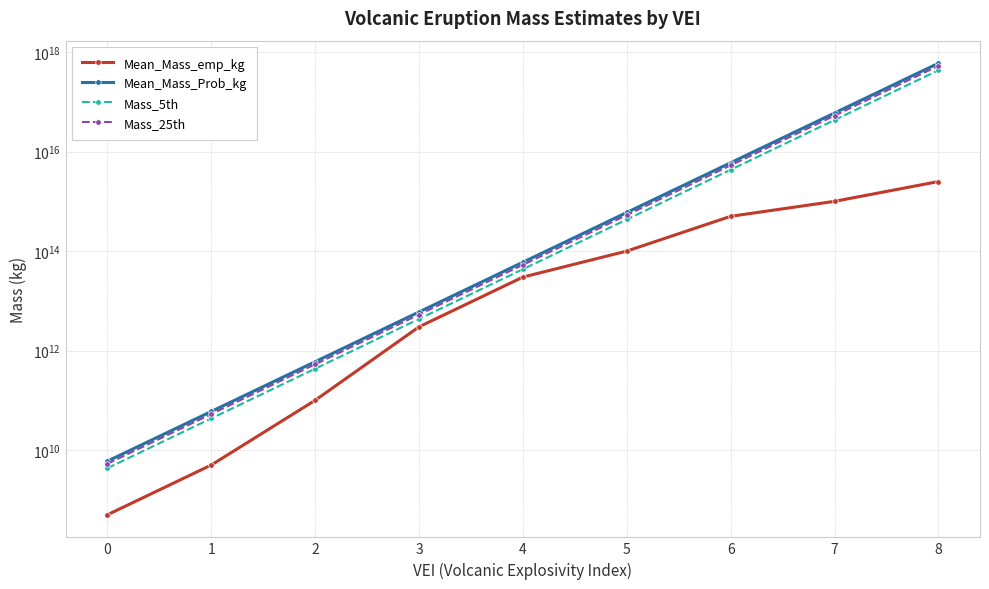

True or false: Mean_Mass_emp_kg has a value of 500003982141219.1 at 6.

True